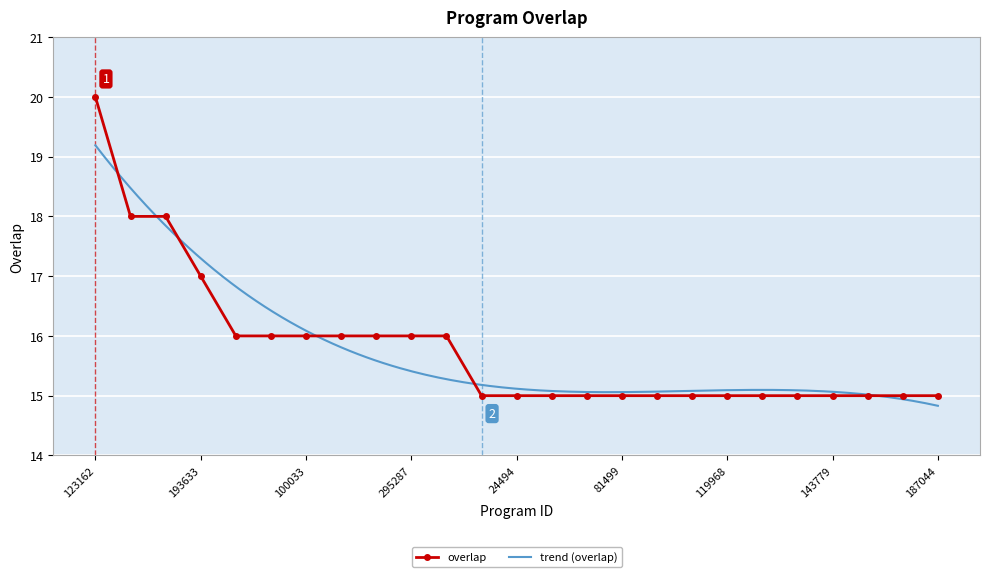

What is the change in value from 172431 to 119968?

-1